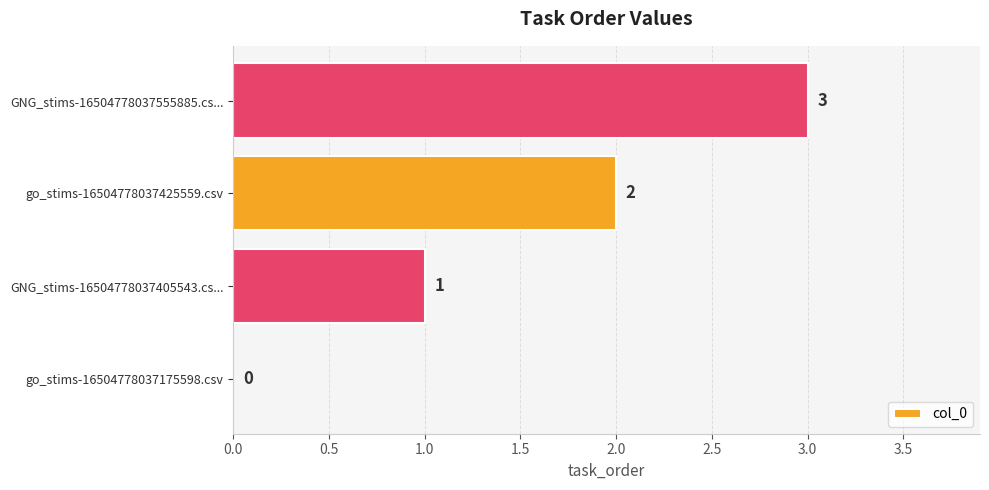

Count the values in the range 1 to 3.

3